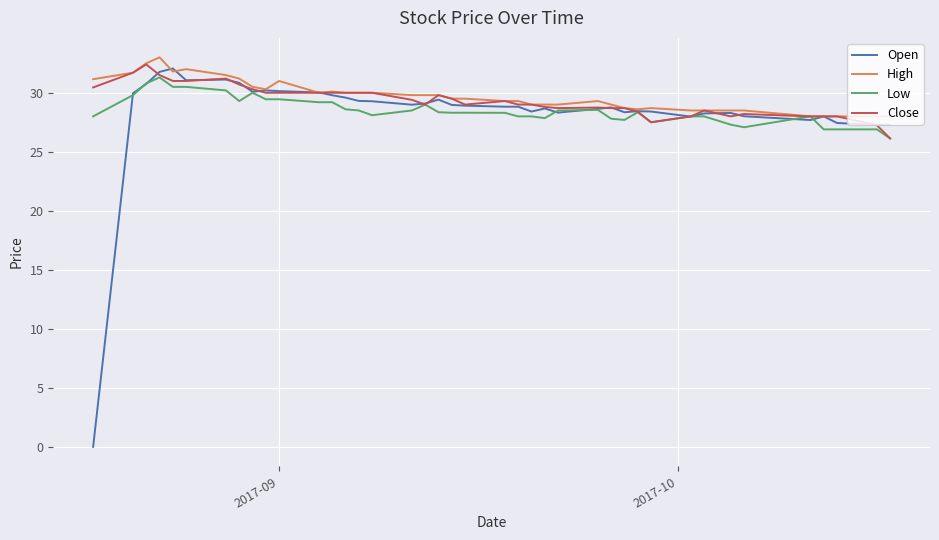

What is the lowest value of the Close series?

26.1